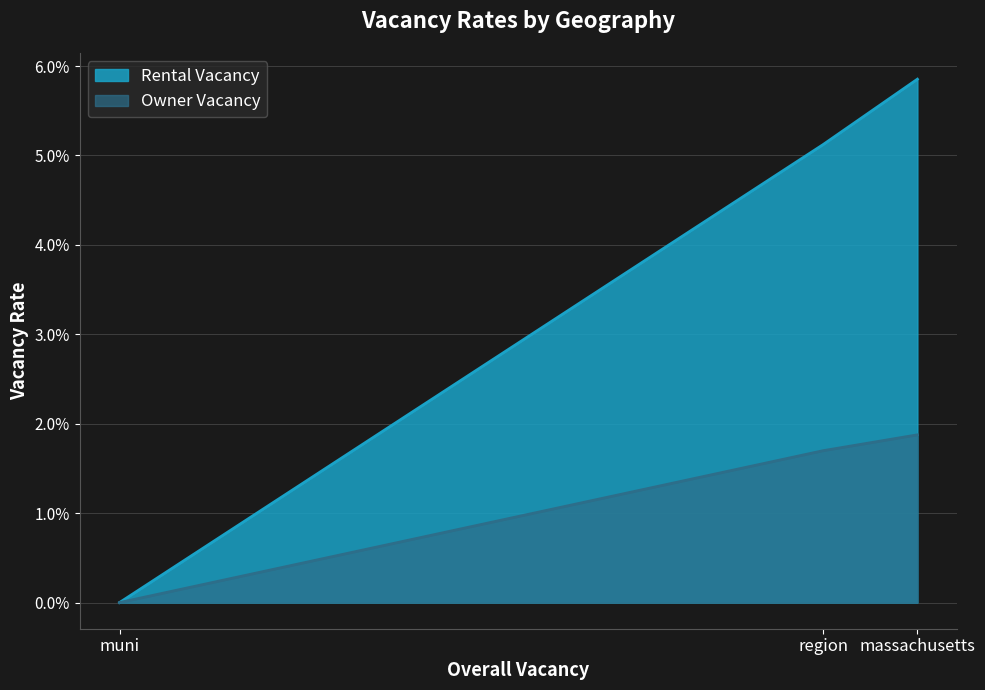

Reading left to right, extract all data points from this chart.

Rental Vacancy: 0.0	0.1	0.1
Owner Vacancy: 0.0	0.0	0.0